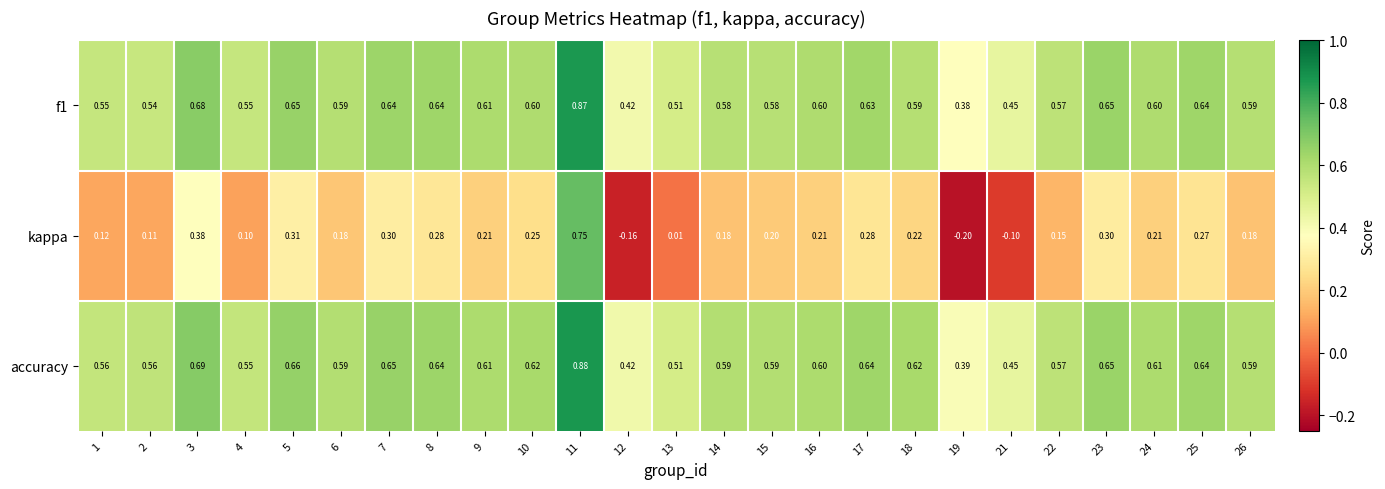

How many series are shown in this chart?

3